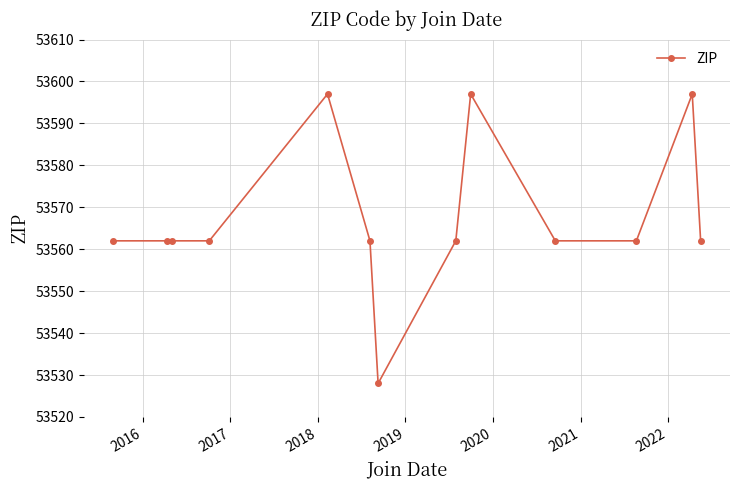

What is the difference between the maximum and minimum values?

69